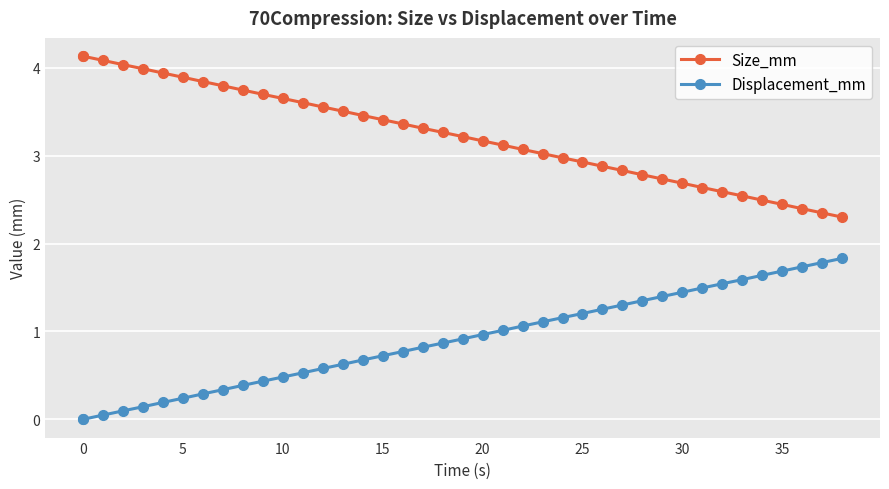

What is the value of the Size_mm point at the 33rd from the left?

2.6